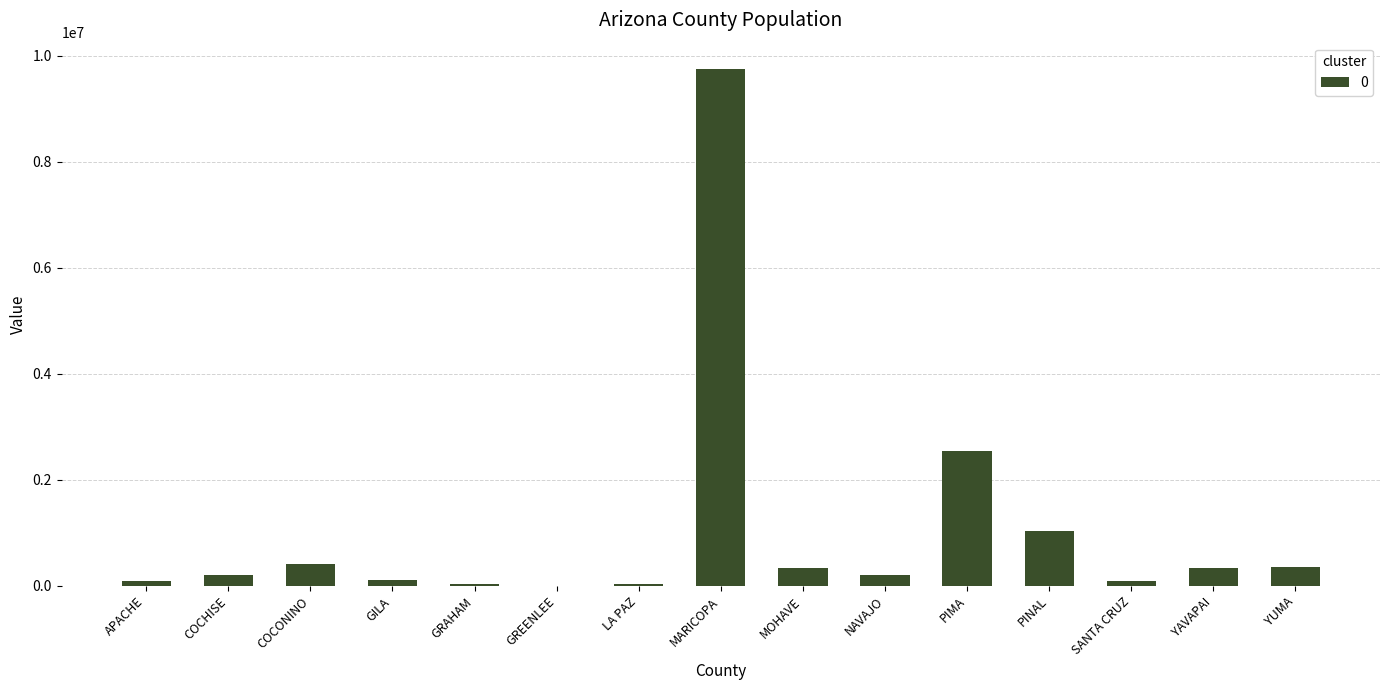

What is the sum of all values?

15589758